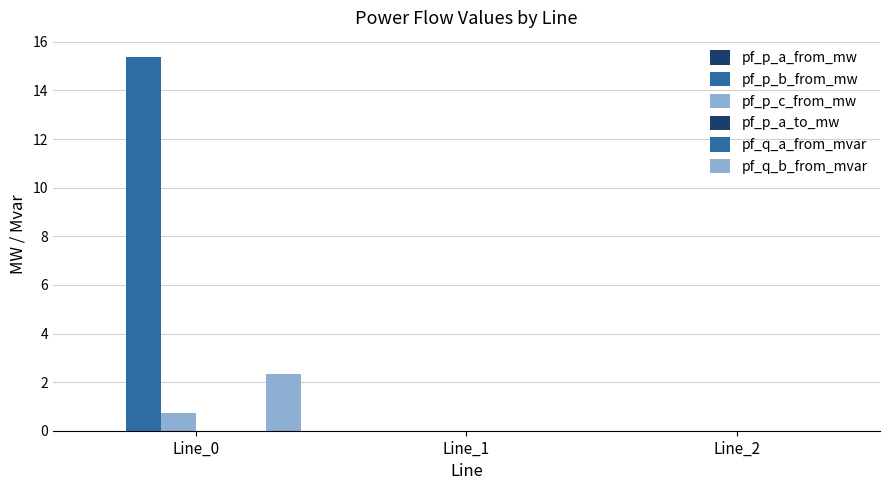

List the series in order of their peak value, highest first.

pf_p_b_from_mw, pf_q_b_from_mvar, pf_p_c_from_mw, pf_p_a_from_mw, pf_p_a_to_mw, pf_q_a_from_mvar